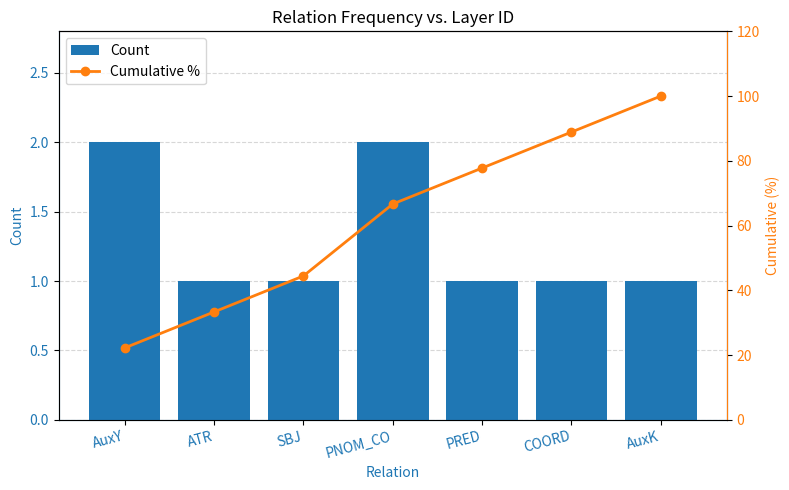

What is the difference between the Cumulative % values at AuxY and PNOM_CO?

44.4